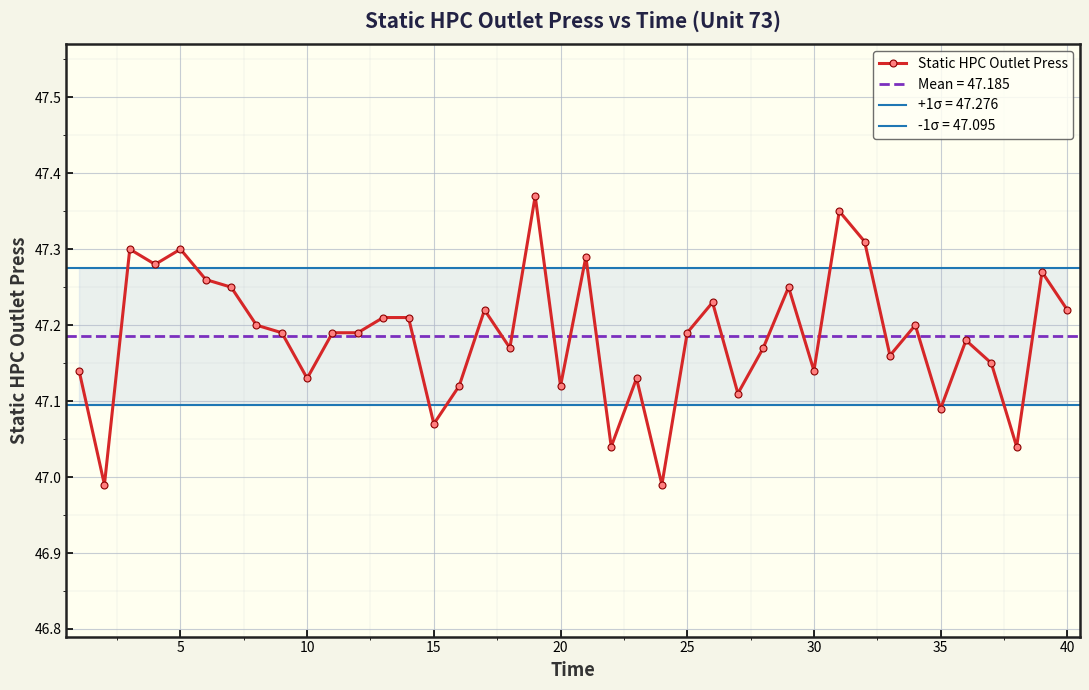

What is the change in value from 35 to 40?

+0.1